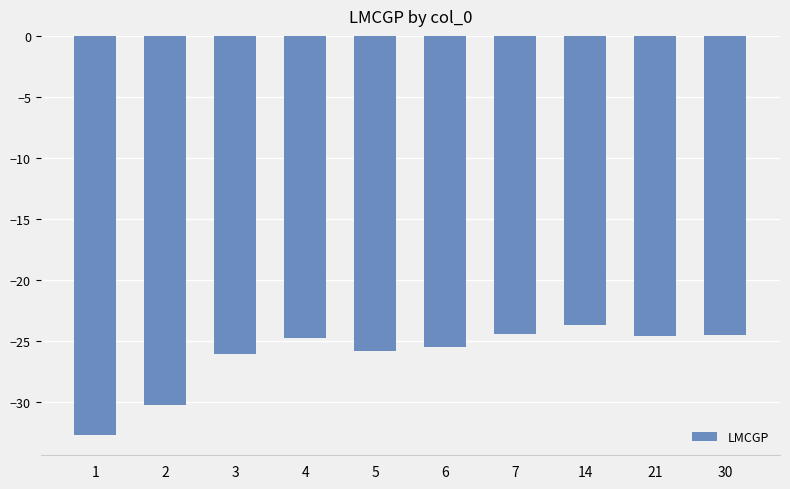

What is the value of the 5th bar from the left?

-25.9